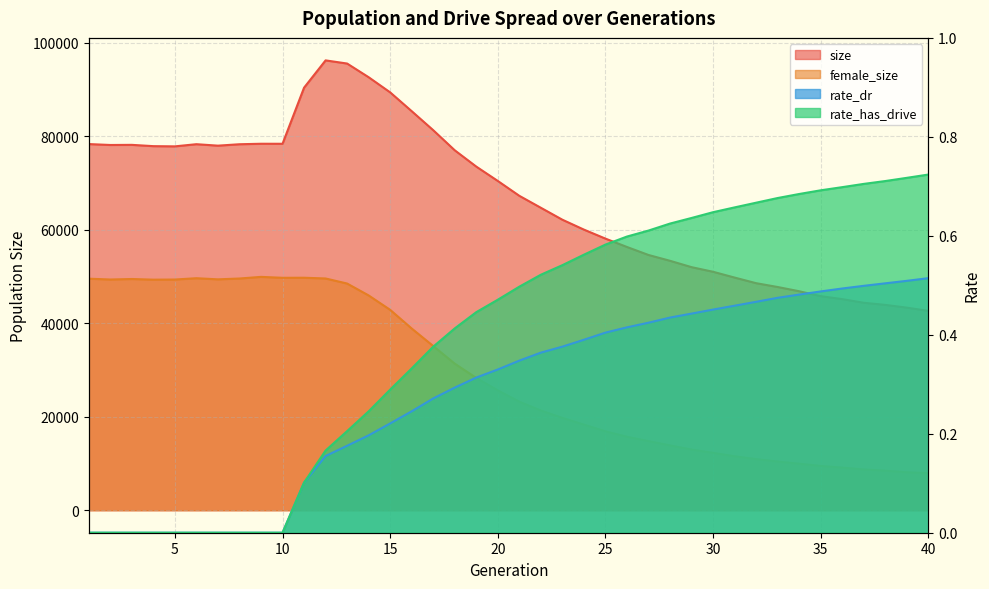

What is the value of the female_size point at the 11th from the left?

49745.0